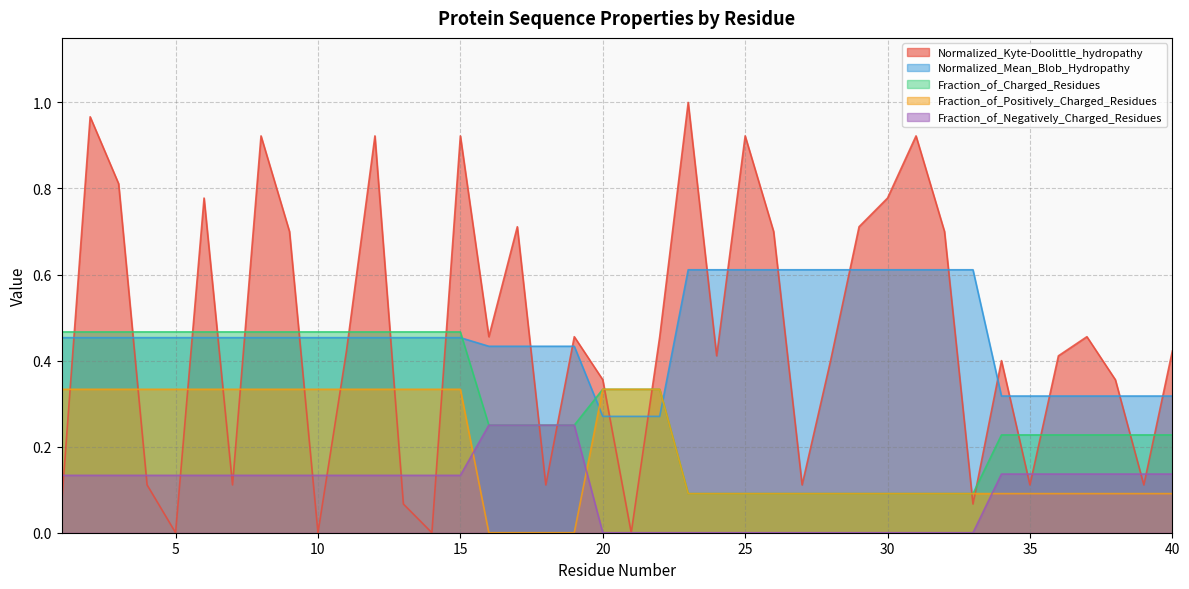

True or false: Normalized_Mean_Blob_Hydropathy and Fraction_of_Negatively_Charged_Residues cross at least once.

False